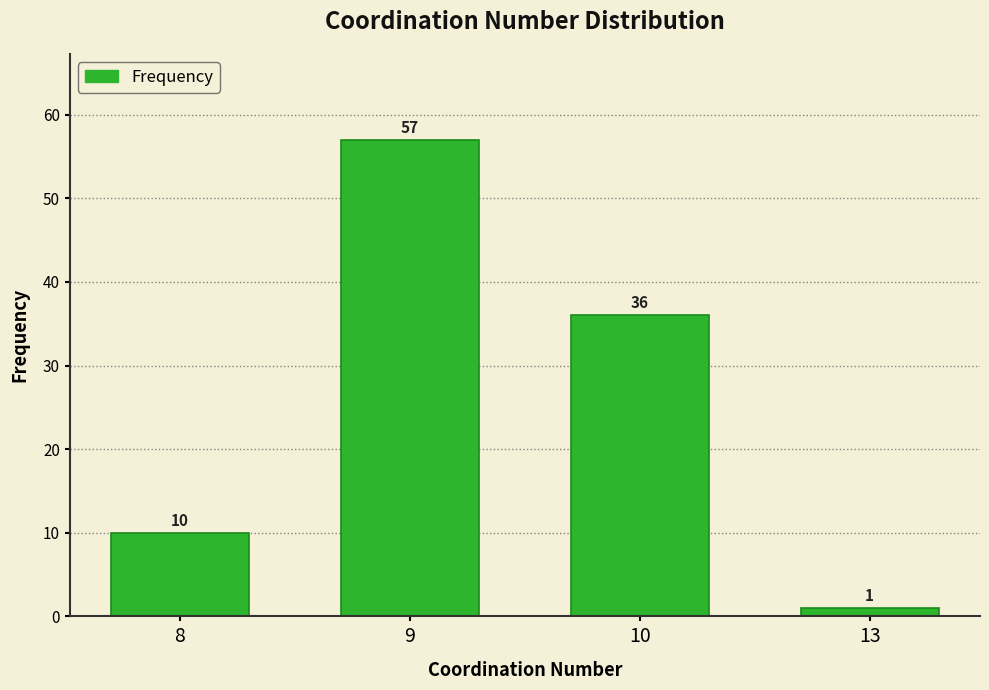

Rank the categories by value from lowest to highest.

13, 8, 10, 9